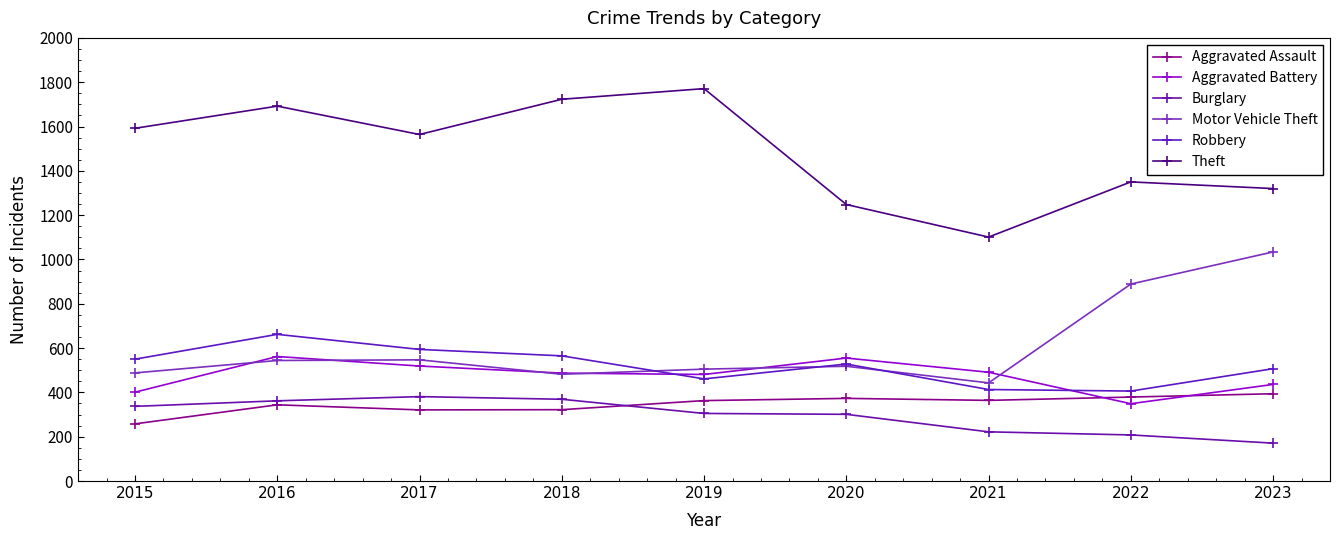

Is this an area chart (filled region under the line)?

No